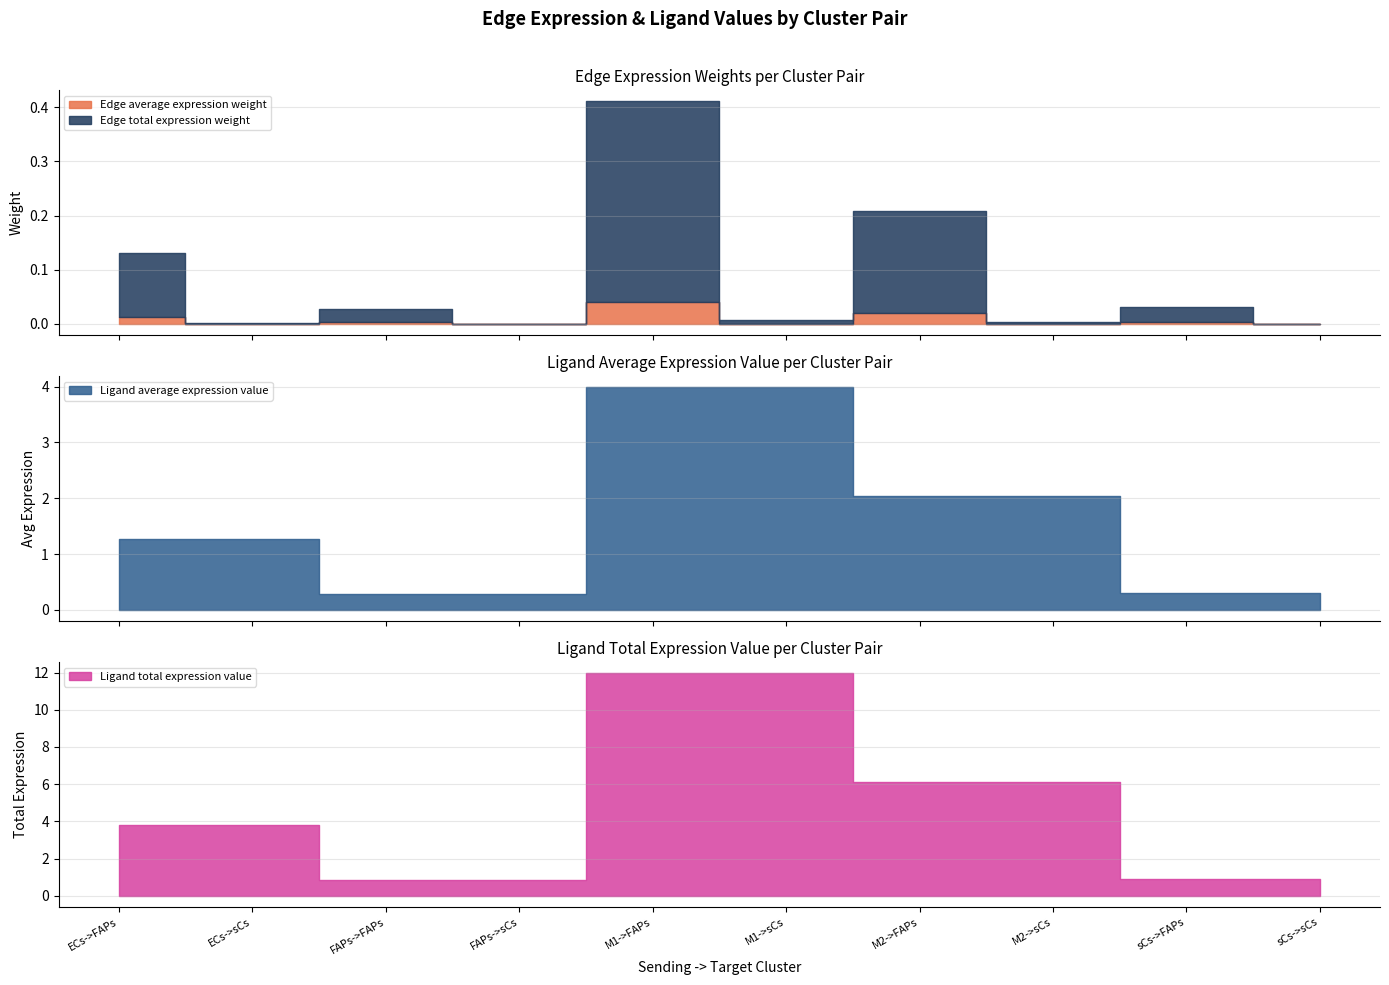

The Ligand average expression value series shows 2.0 at M2->FAPs. True or false?

True